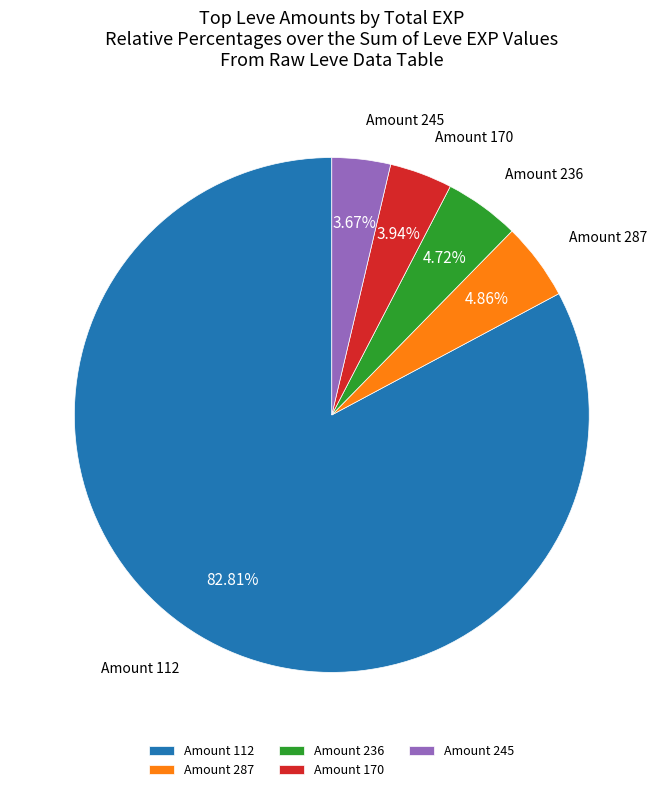

Combined, do Amount 112 and Amount 287 account for over 50%?

Yes